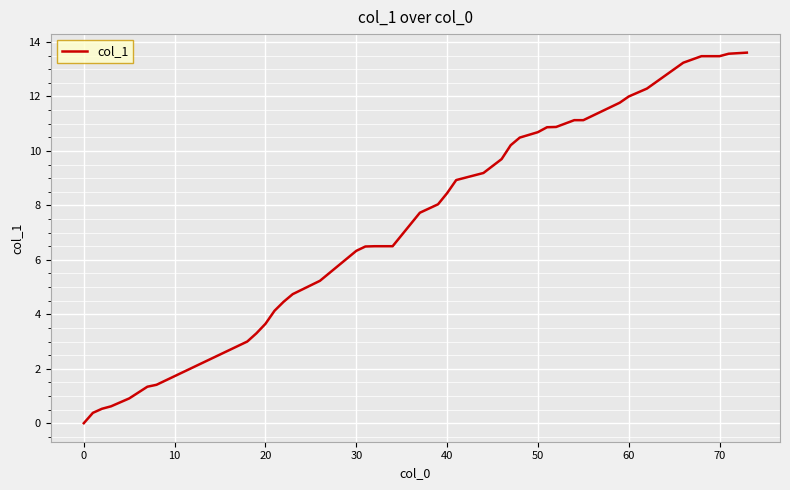

What is the greatest value displayed?

13.6